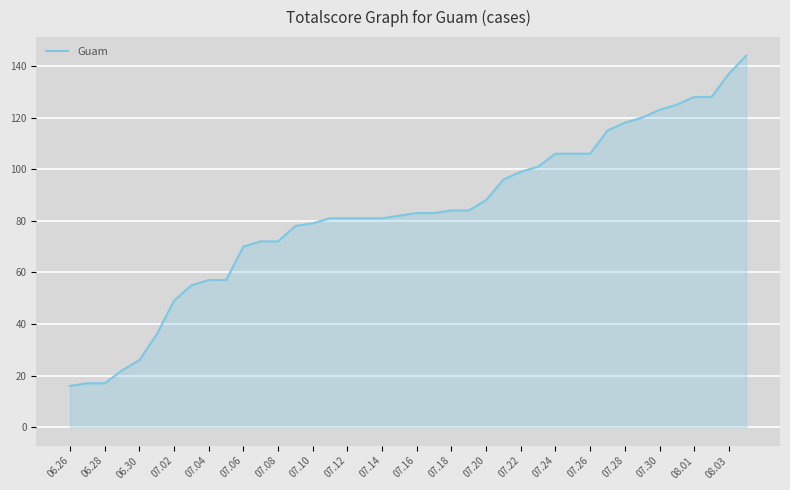

What is the maximum value shown in the chart?

144